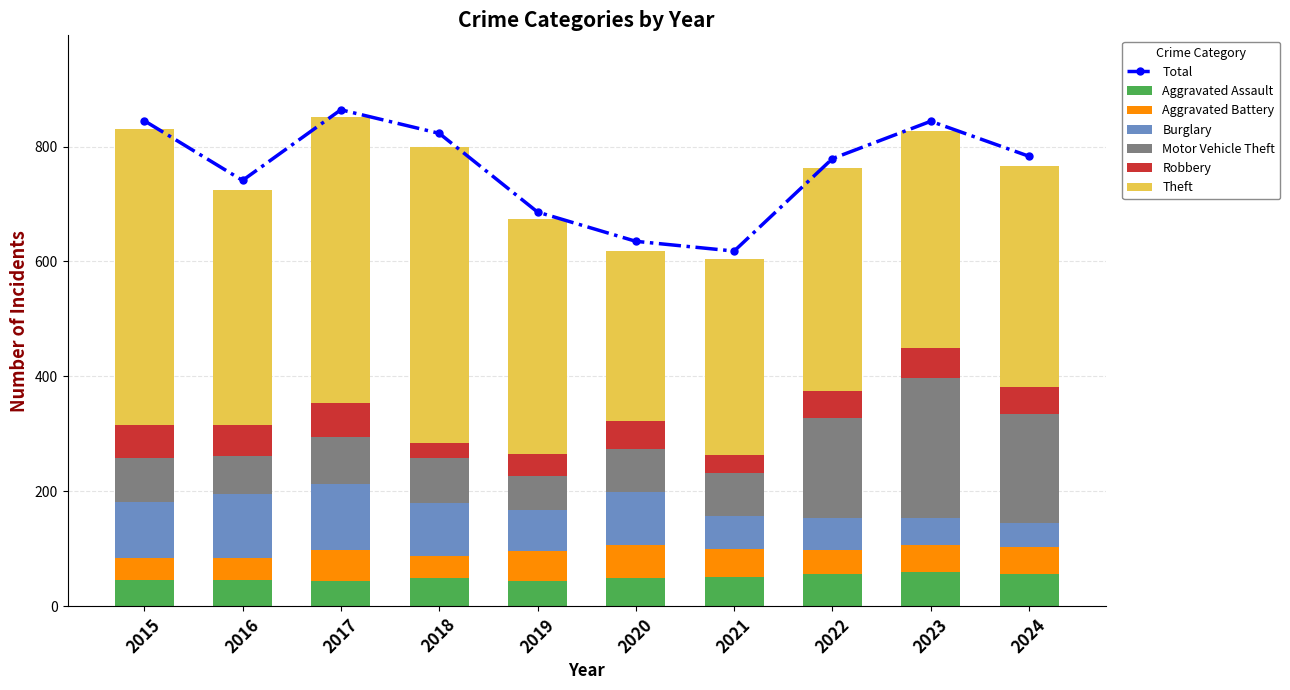

Reading left to right, what are all the values shown in this chart?

Aggravated Assault: 2015=46	2016=46	2017=44	2018=48	2019=44	2020=48	2021=50	2022=55	2023=59	2024=56
Aggravated Battery: 2015=38	2016=37	2017=54	2018=39	2019=51	2020=59	2021=49	2022=42	2023=47	2024=46
Burglary: 2015=98	2016=112	2017=114	2018=92	2019=72	2020=92	2021=57	2022=56	2023=48	2024=43
Motor Vehicle Theft: 2015=75	2016=67	2017=82	2018=78	2019=60	2020=75	2021=75	2022=175	2023=243	2024=190
Robbery: 2015=59	2016=54	2017=60	2018=27	2019=38	2020=48	2021=32	2022=46	2023=53	2024=46
Theft: 2015=515	2016=409	2017=497	2018=515	2019=409	2020=296	2021=341	2022=388	2023=377	2024=385